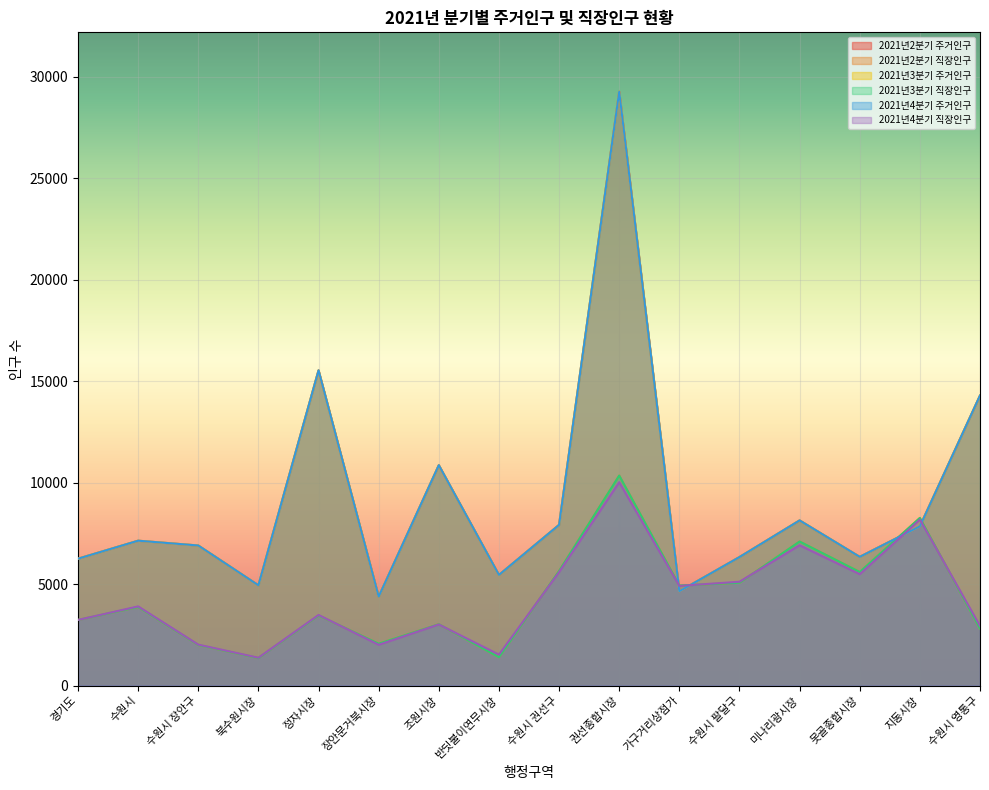

In 2021년3분기 주거인구, how many points are lower than both neighbors (excluding endpoints)?

5